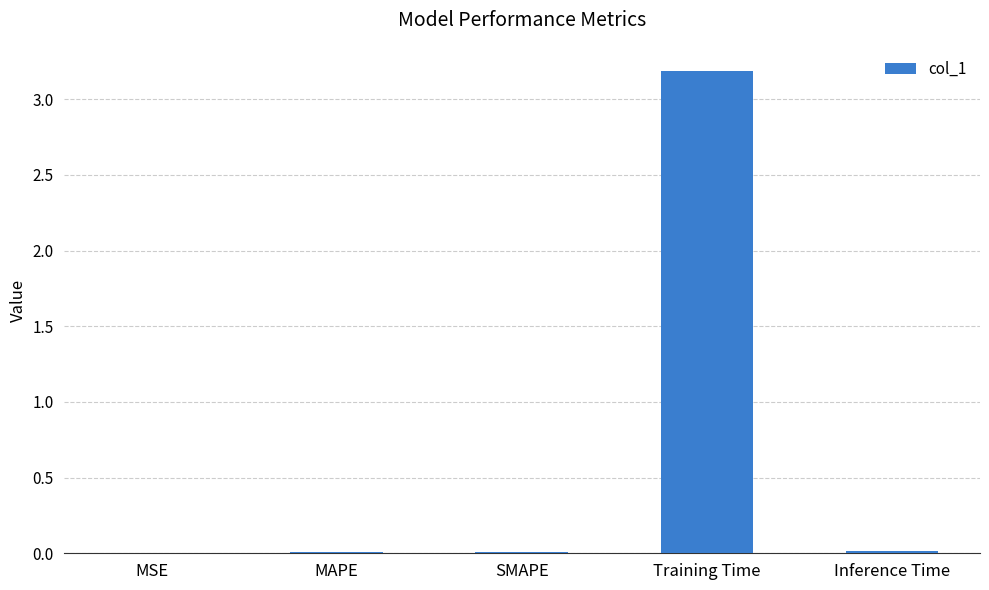

What value does the data have at Training Time?

3.2